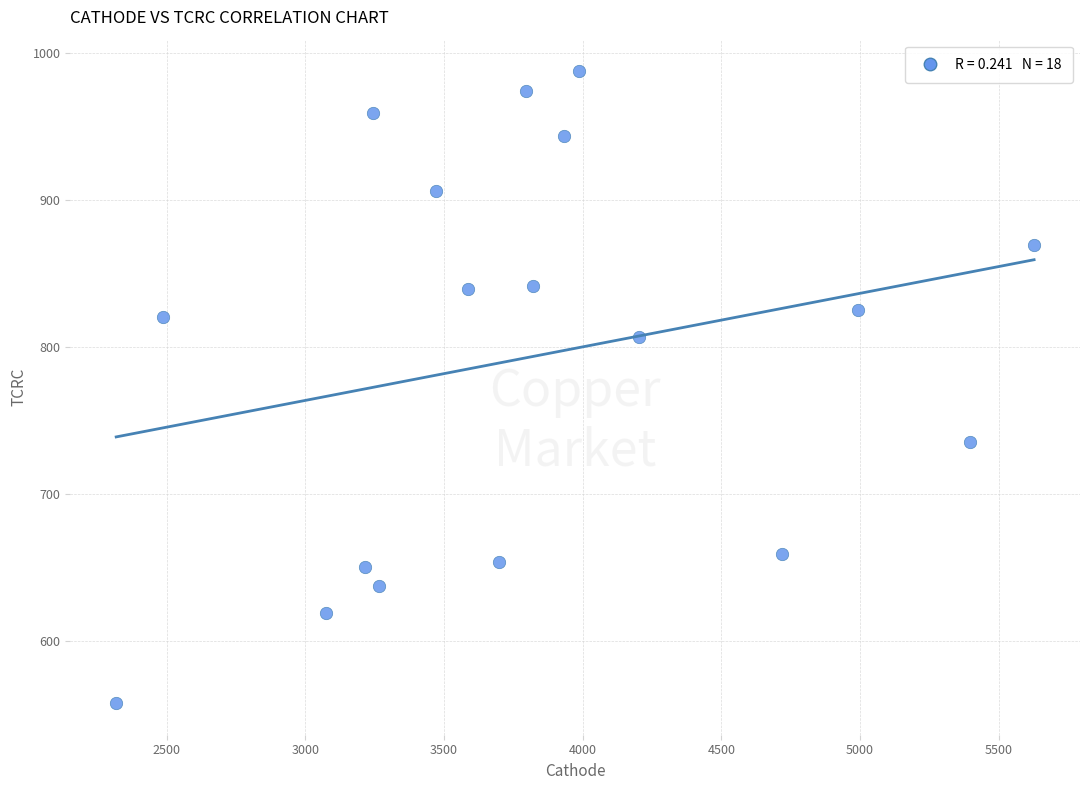

What is the range of X values (max minus min)?

3309.9